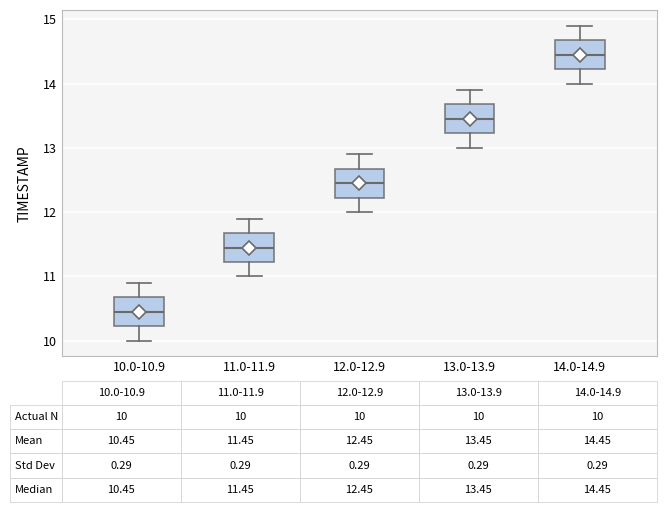

Which box's median line is the highest?

14.0-14.9